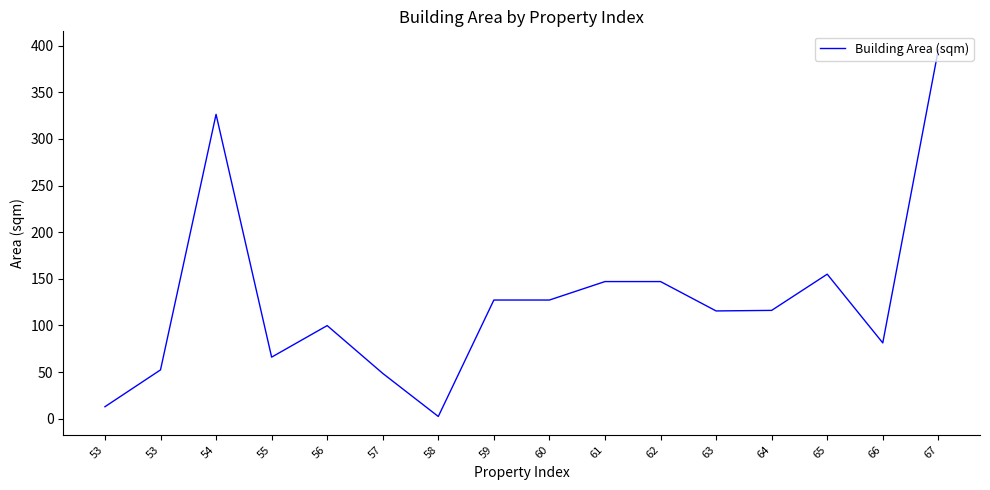

List the labels in order of value, smallest first.

58, 53, 57, 53, 55, 66, 56, 63, 64, 59, 60, 61, 62, 65, 54, 67